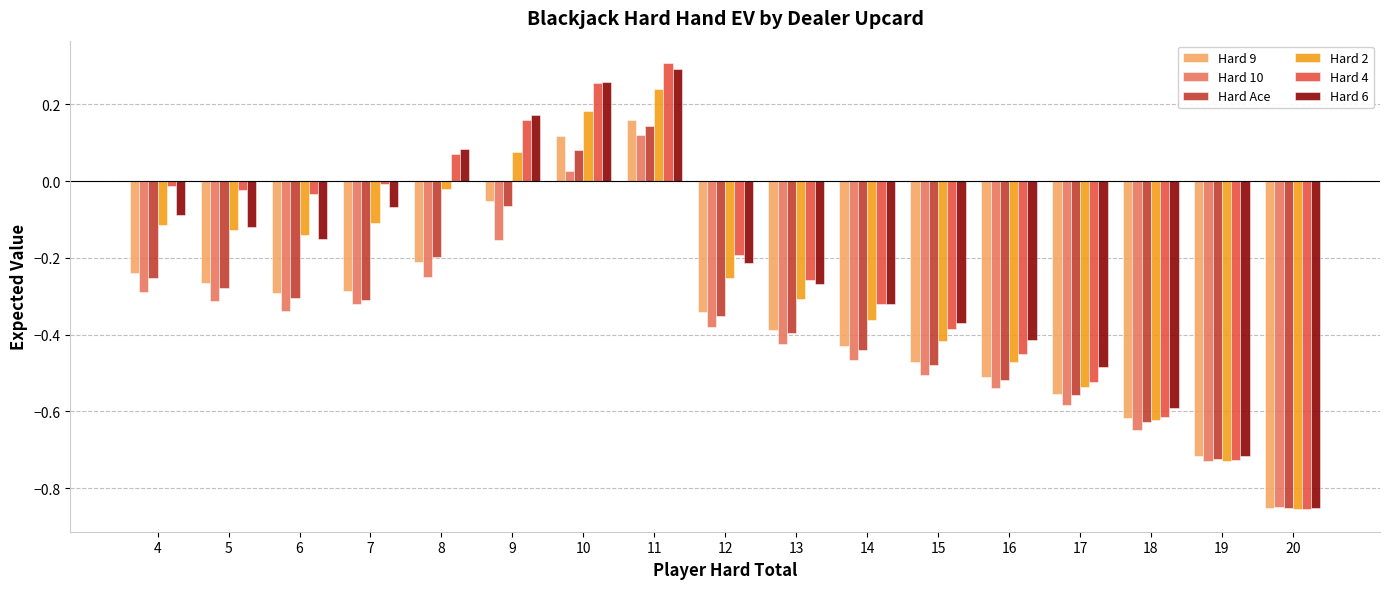

List the series in order of their peak value, lowest first.

Hard 10, Hard Ace, Hard 9, Hard 2, Hard 6, Hard 4